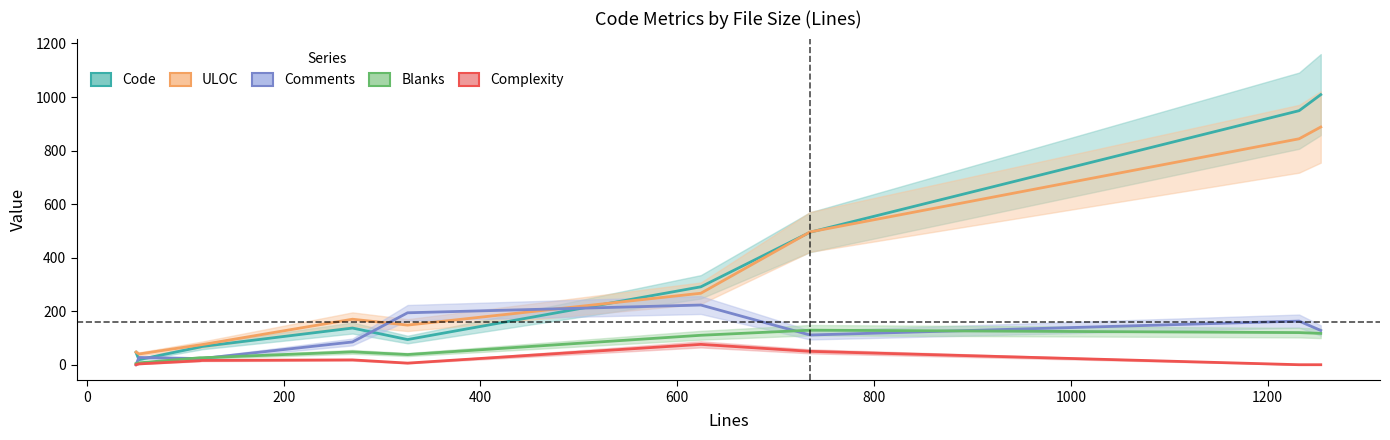

True or false: Blanks and Complexity intersect in this chart.

False